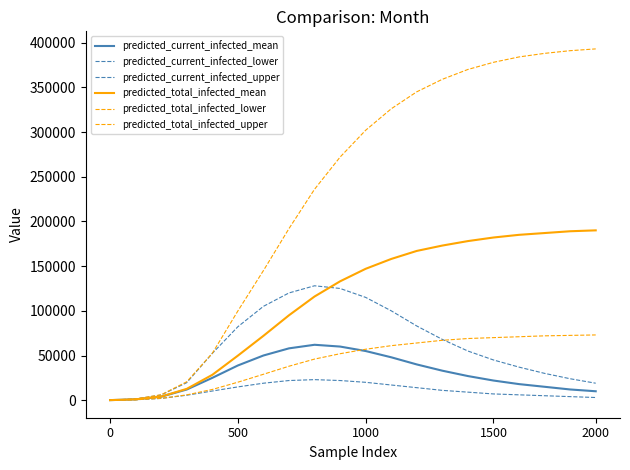

How many lines are shown in the chart?

6